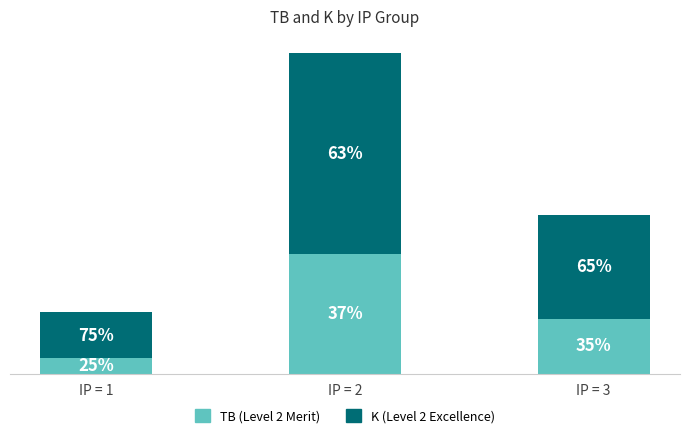

Are the bars horizontal?

No